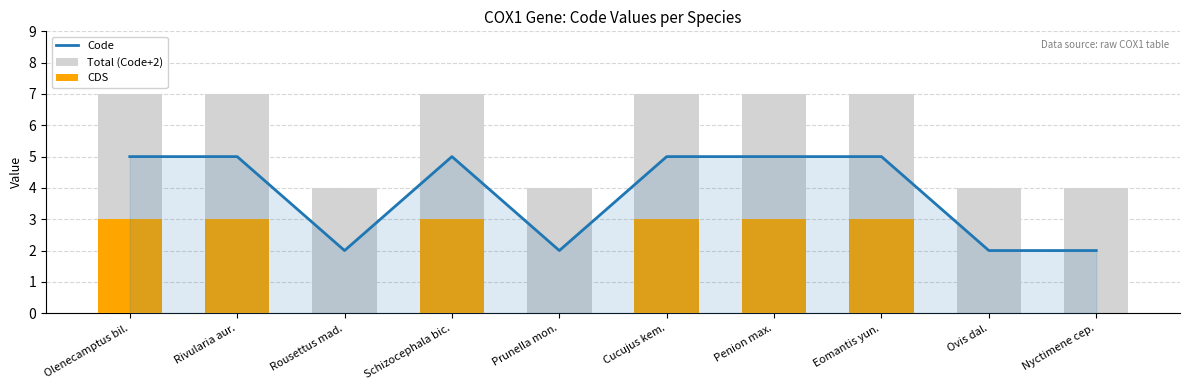

Is it true that Code equals 1 at Nyctimene cep.?

False